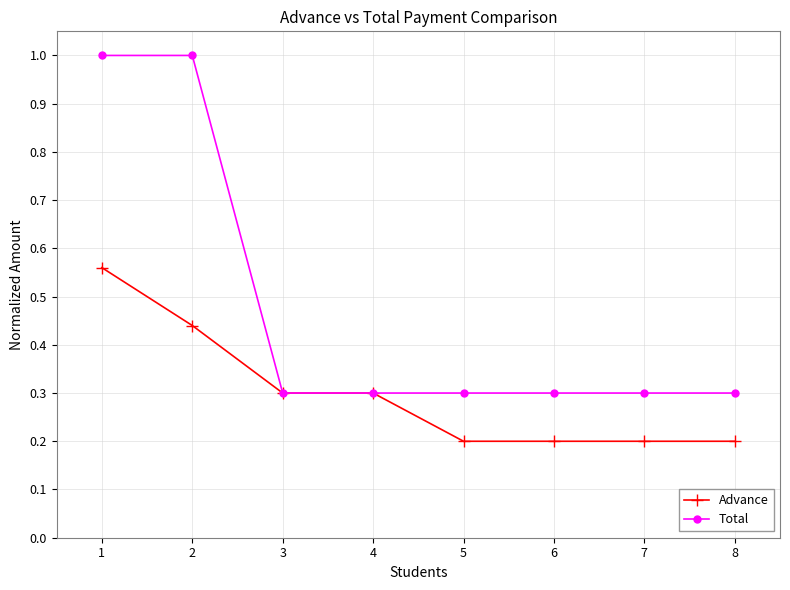

At which category is the sum across all series the highest?

1